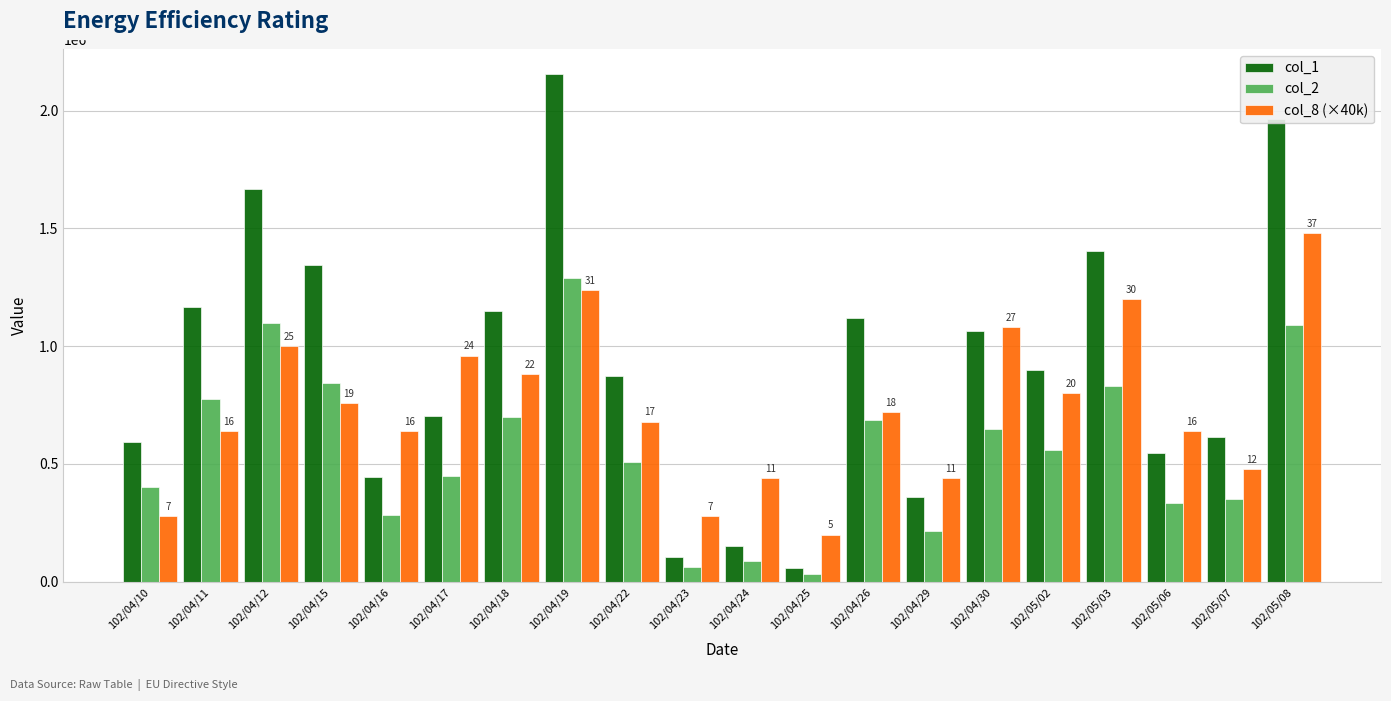

Rank the series by their average value, from lowest to highest.

col_2, col_8 (×40k), col_1